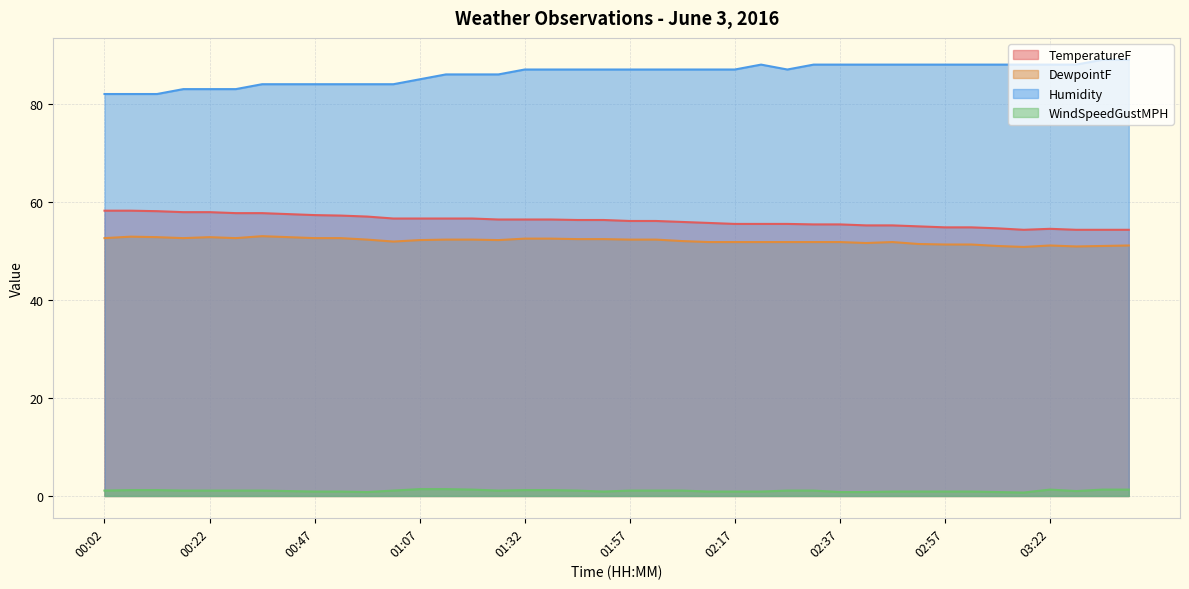

What is the difference between the TemperatureF values at 01:12 and 03:07?

2.0